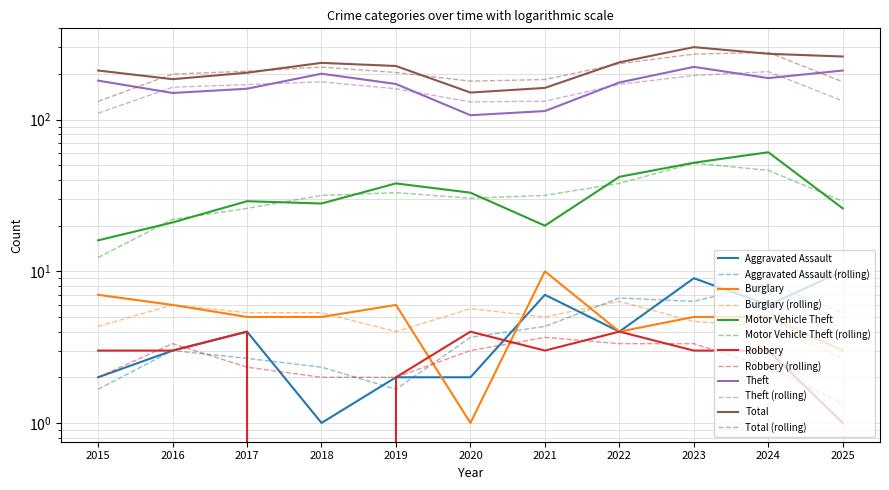

True or false: Motor Vehicle Theft and Burglary intersect in this chart.

False